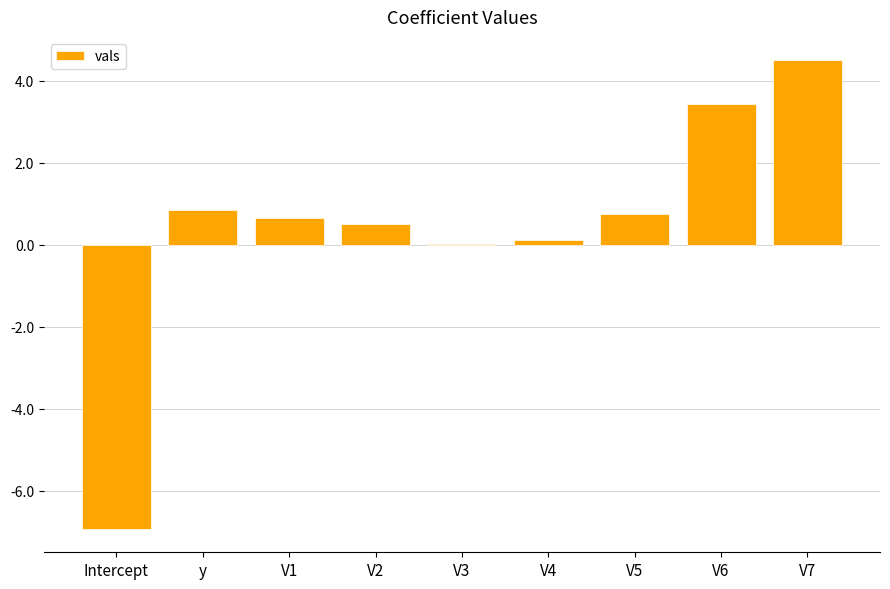

At which category does the chart reach its peak across all series?

V7